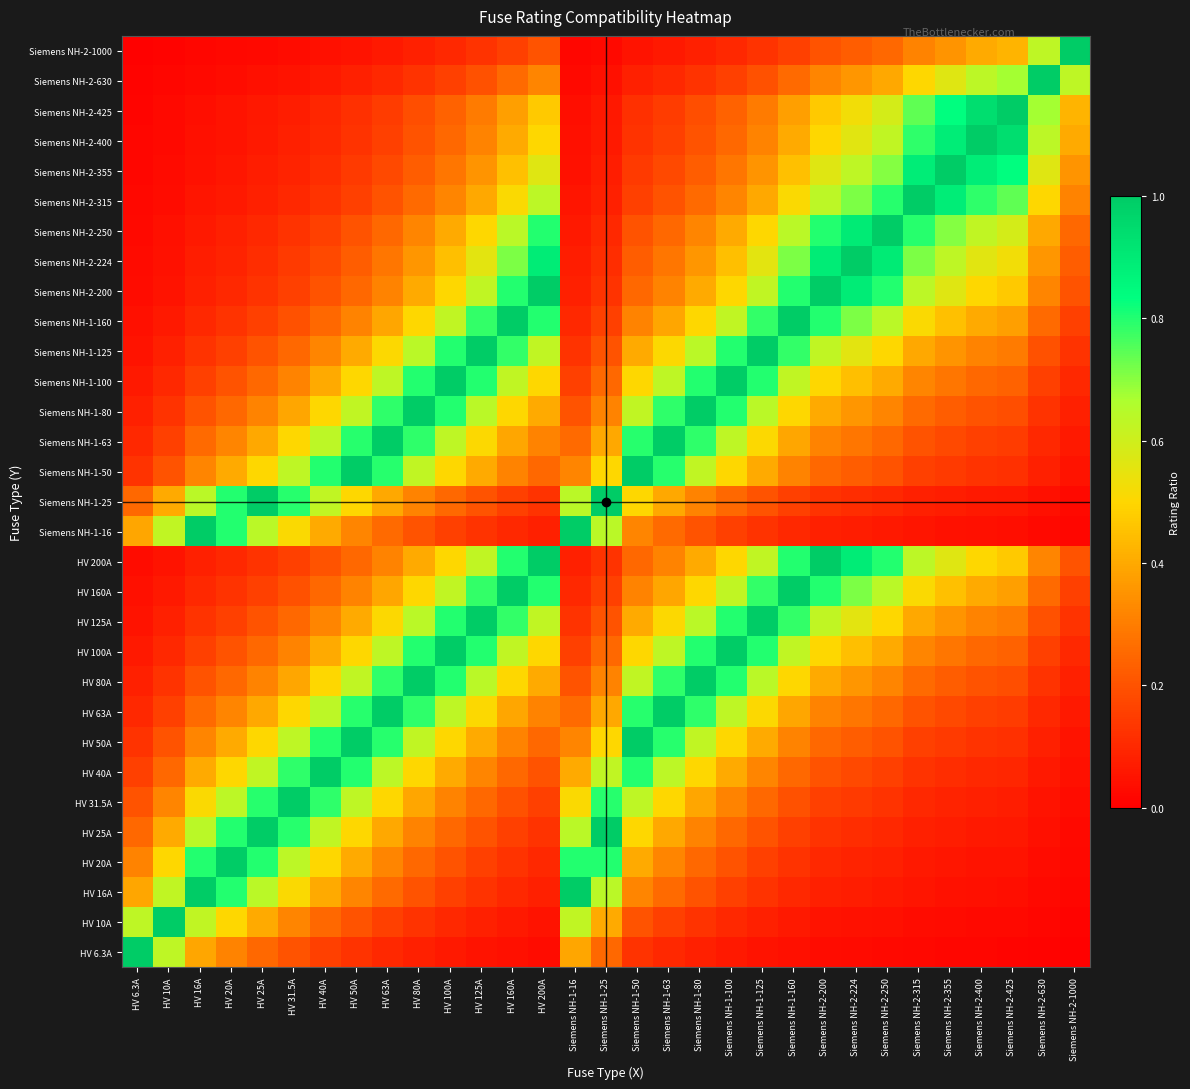

Rank the series at HV 125A from highest to lowest value.

HV 125A, Siemens NH-1-125, HV 100A, Siemens NH-1-100, HV 160A, Siemens NH-1-160, HV 80A, Siemens NH-1-80, HV 200A, Siemens NH-2-200, Siemens NH-2-224, HV 63A, Siemens NH-1-63, Siemens NH-2-250, HV 50A, Siemens NH-1-50, Siemens NH-2-315, Siemens NH-2-355, HV 40A, Siemens NH-2-400, Siemens NH-2-425, HV 31.5A, HV 25A, Siemens NH-1-25, Siemens NH-2-630, HV 20A, HV 16A, Siemens NH-1-16, Siemens NH-2-1000, HV 10A, HV 6.3A